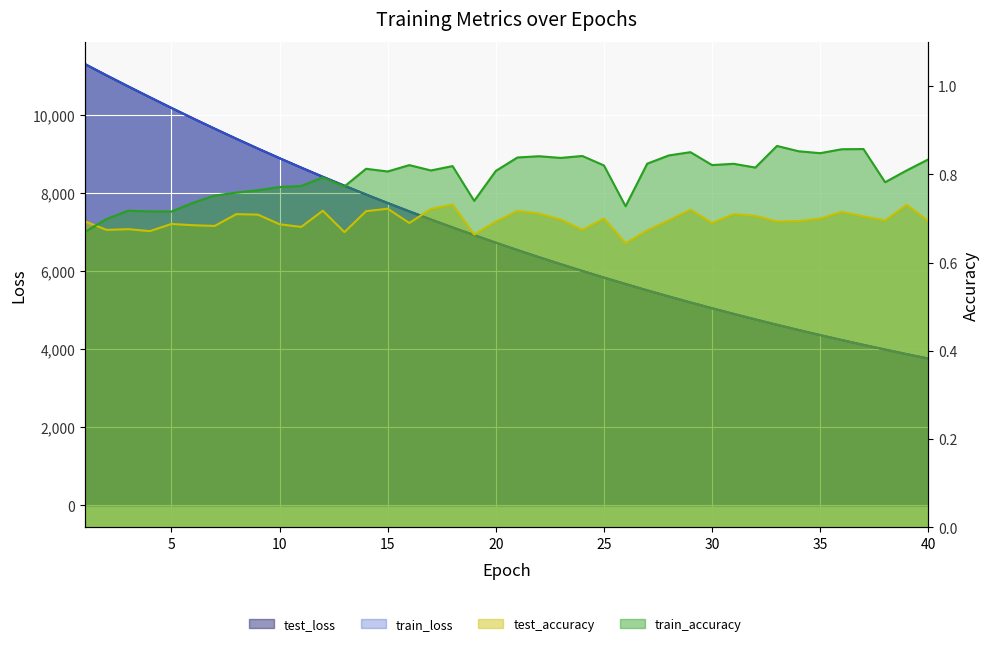

At which label does test_loss reach its peak?

1